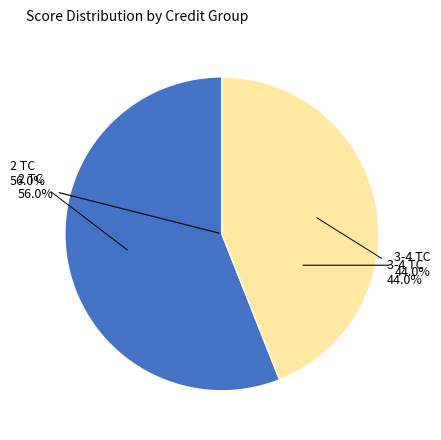

Is 31 the majority of the pie?

No